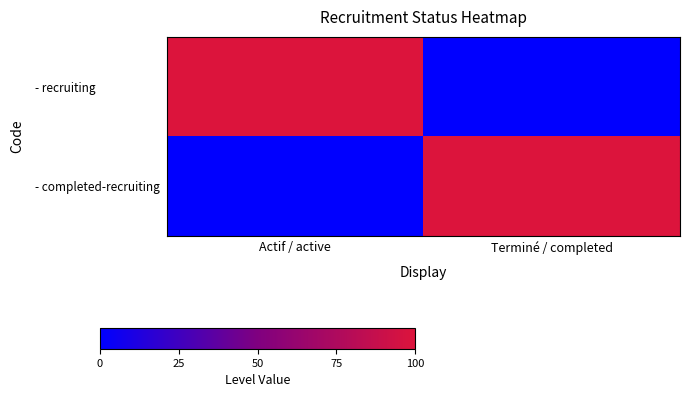

Reading right to left, list all the values displayed in this chart.

- recruiting: Terminé / completed=0	Actif / active=1
- completed-recruiting: Terminé / completed=1	Actif / active=0